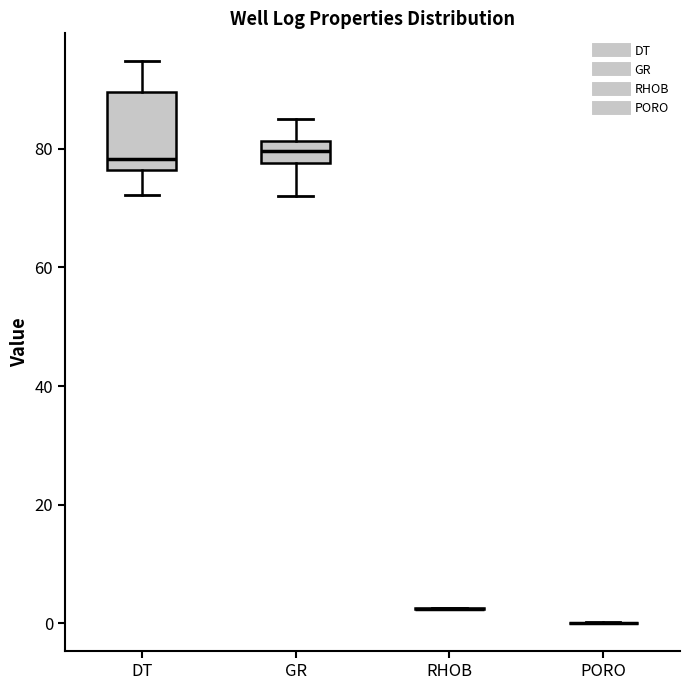

Comparing the boxes themselves (not the whiskers), which one is the tallest?

DT